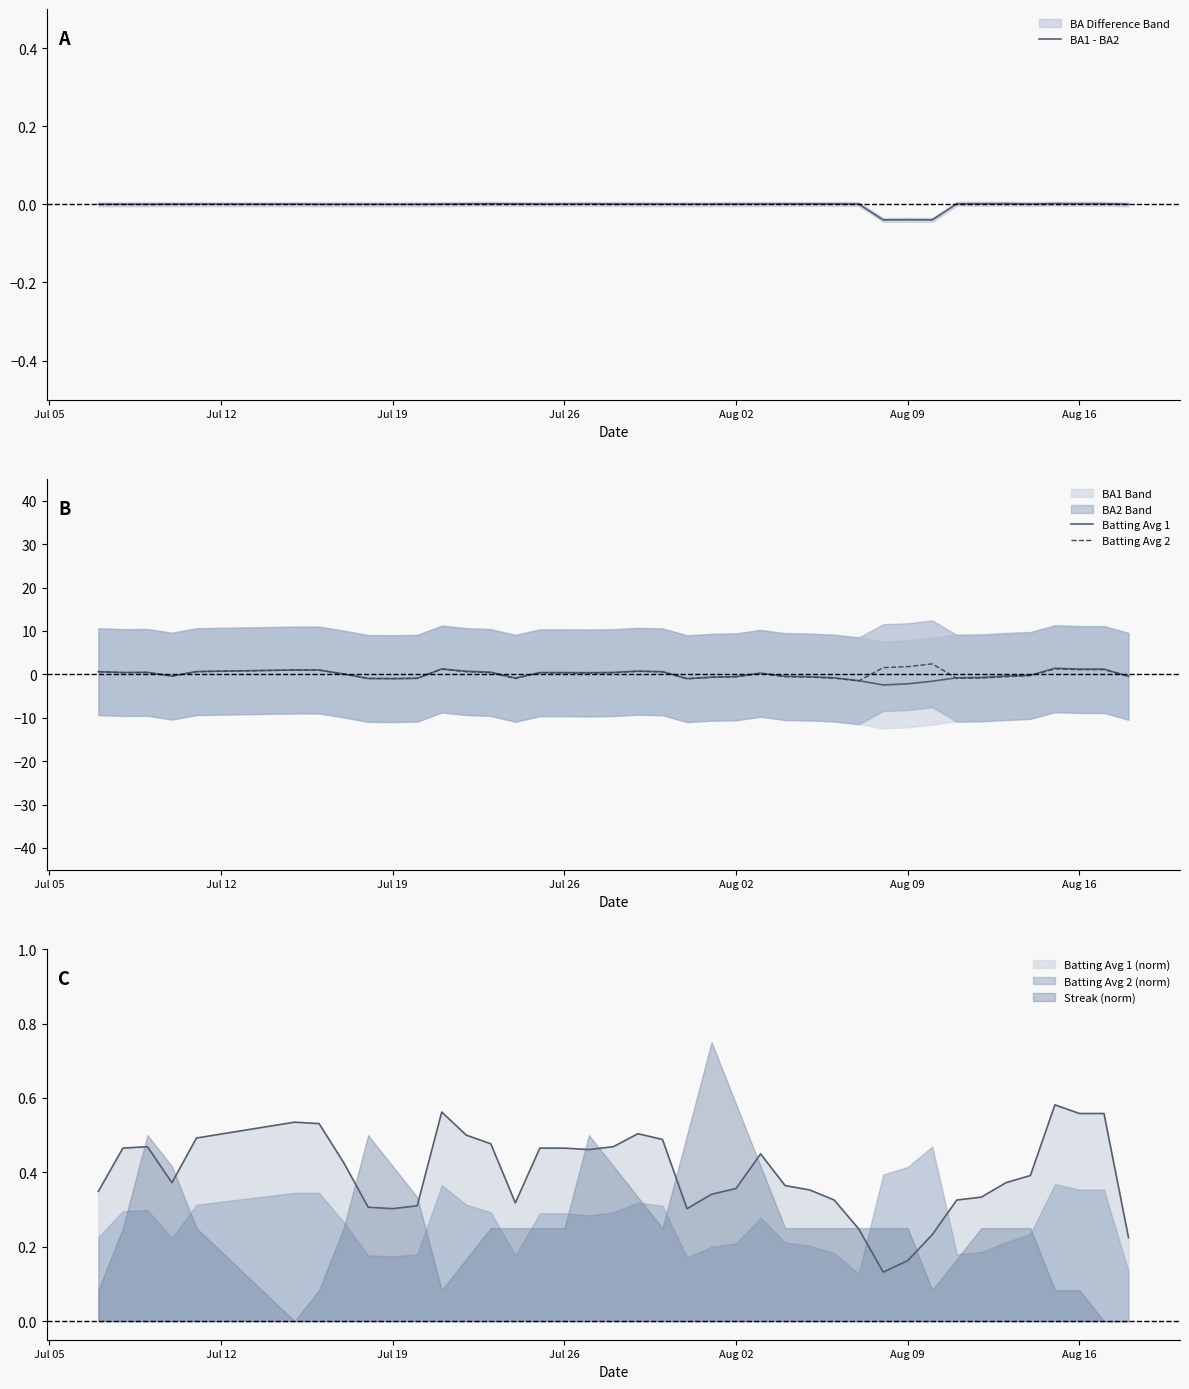

True or false: Batting Avg 2 (norm) has a value of 0.2 at Aug 16.

False